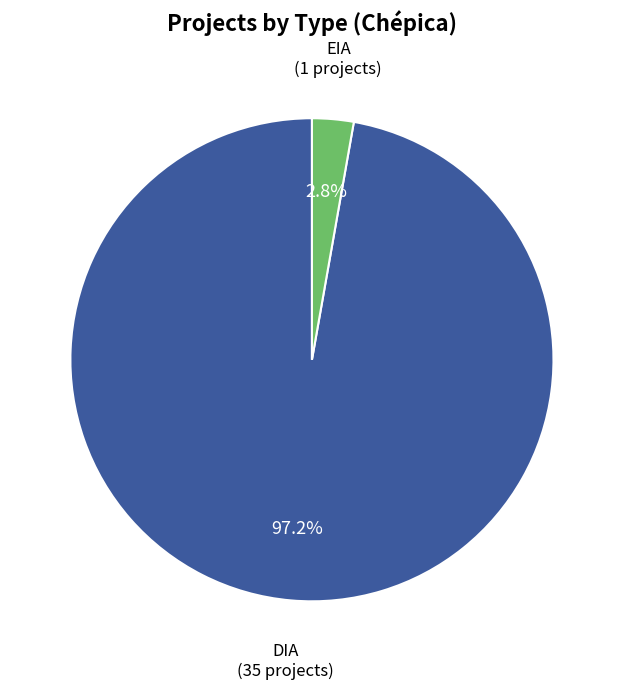

Is there any slice that represents more than half of the pie?

Yes